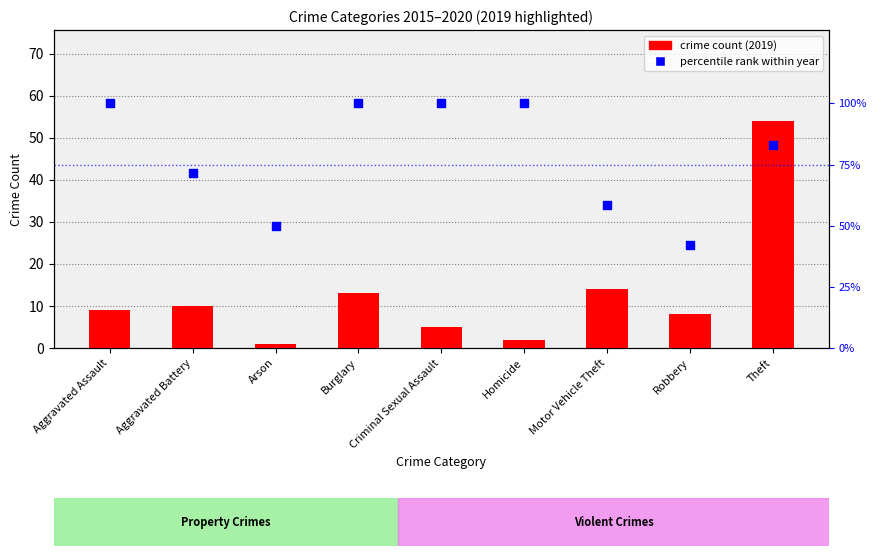

Which series contains the lowest Y value?

crime count (2019)